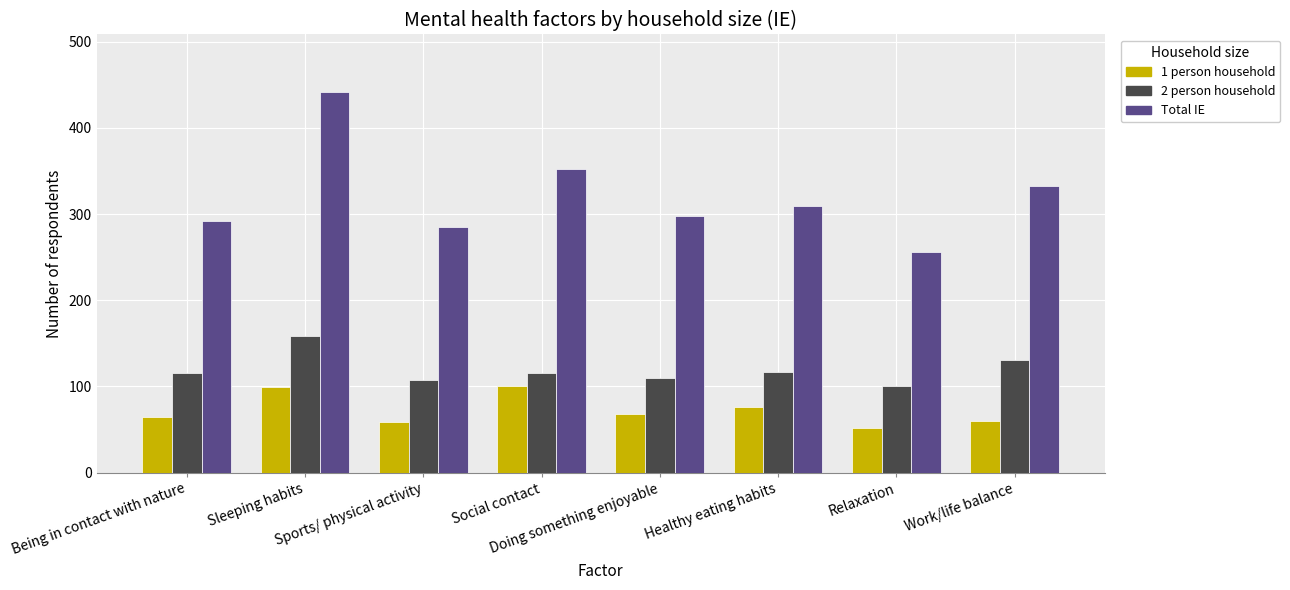

At which category does the chart reach its minimum across all series?

Relaxation